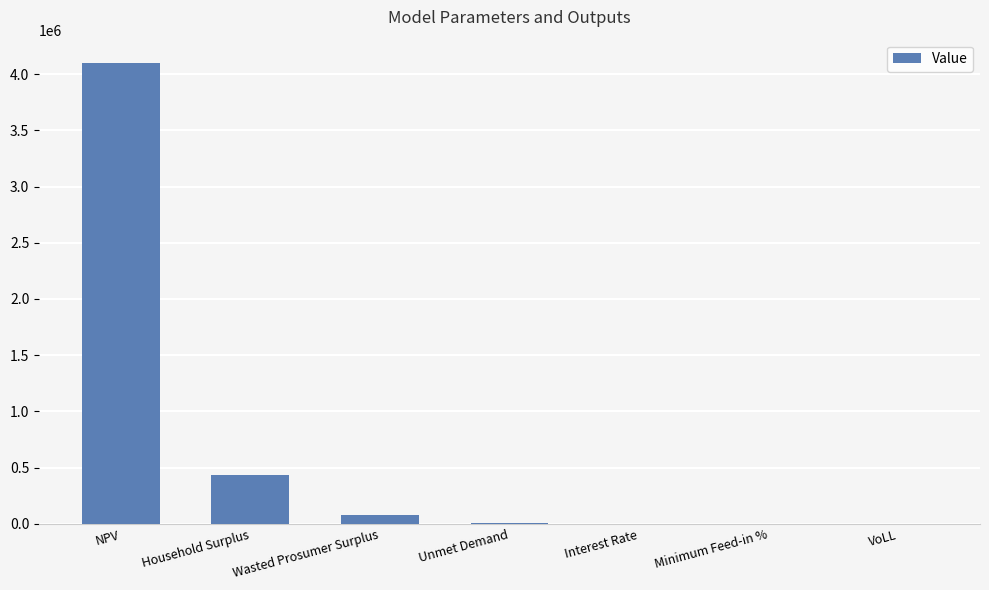

The chart shows a value of 435351.7 at Household Surplus. True or false?

True